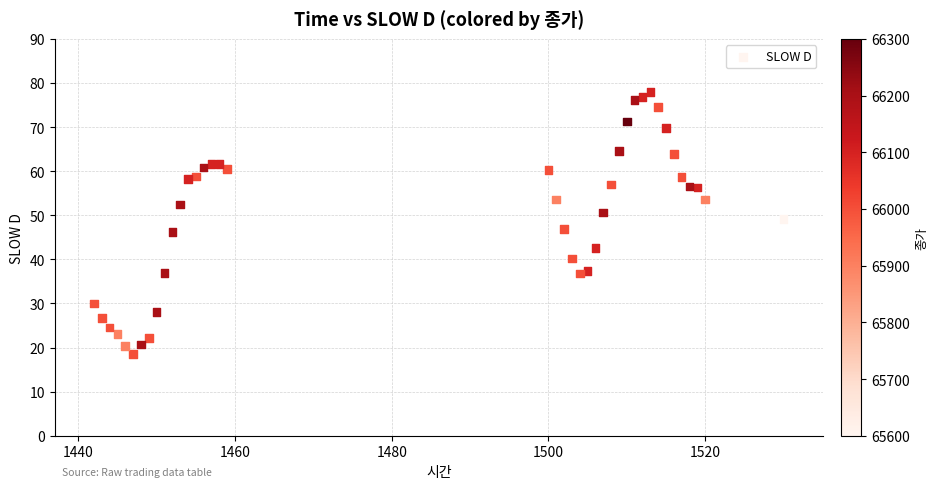

What is the range of Y values (max minus min)?

59.3